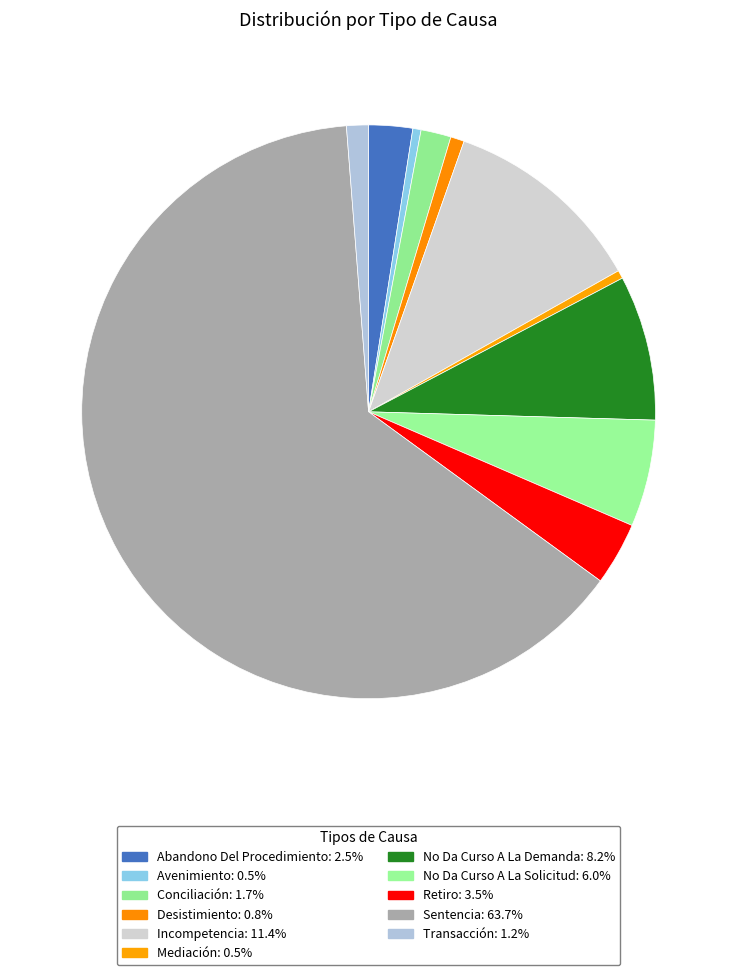

Count the number of slices in the pie.

11